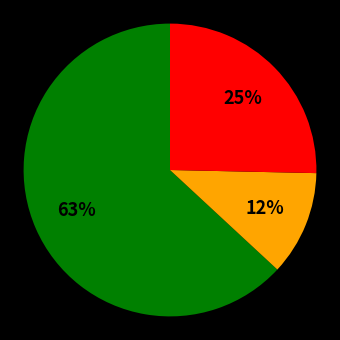

To the nearest percent, what is the average slice percentage?

33%